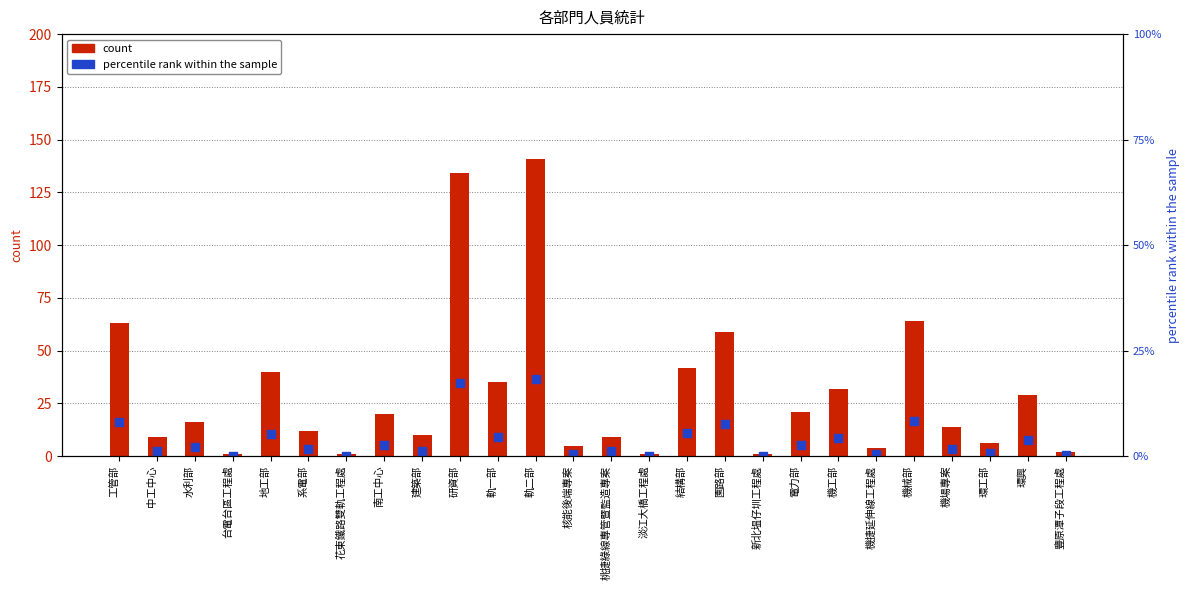

Which series contains the highest Y value?

count